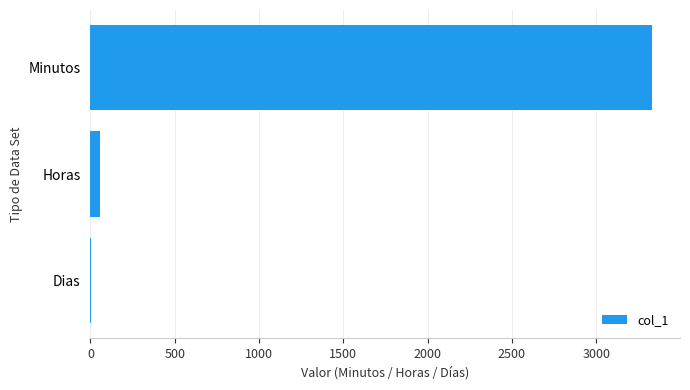

Read the value at Minutos.

3330.0